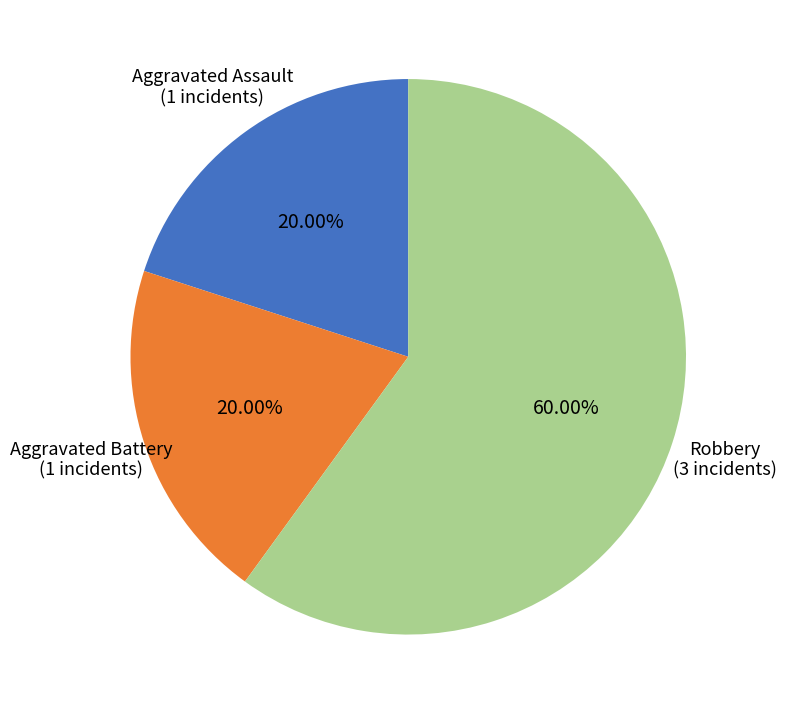

Which category has the biggest portion of the pie?

Robbery